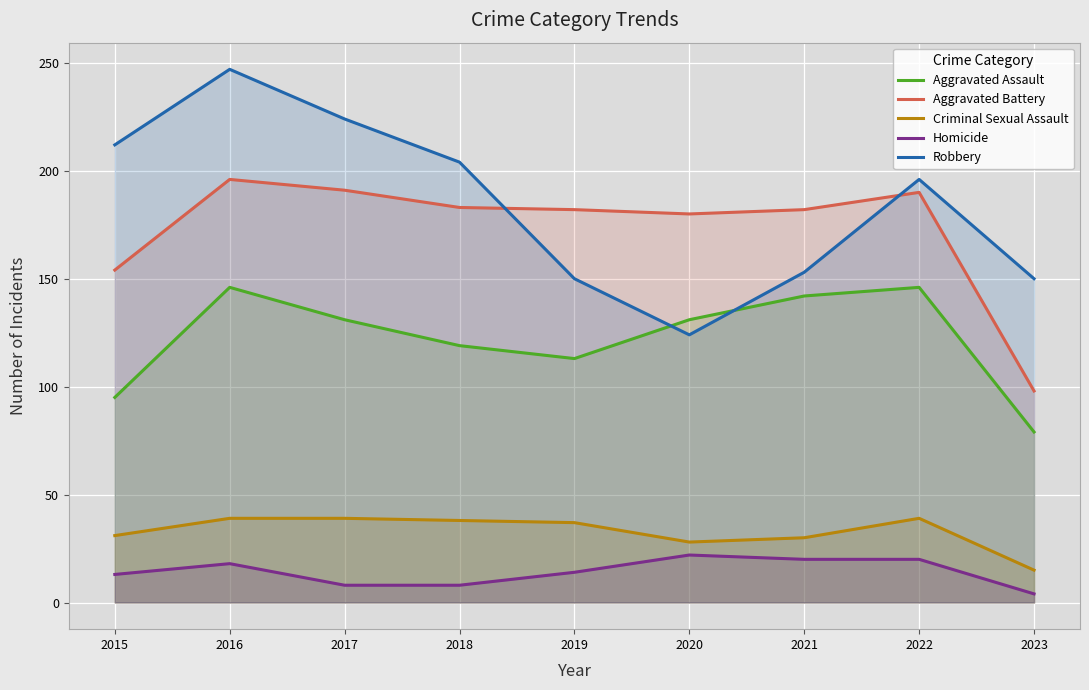

At which category does Aggravated Assault reach its first local peak?

2016